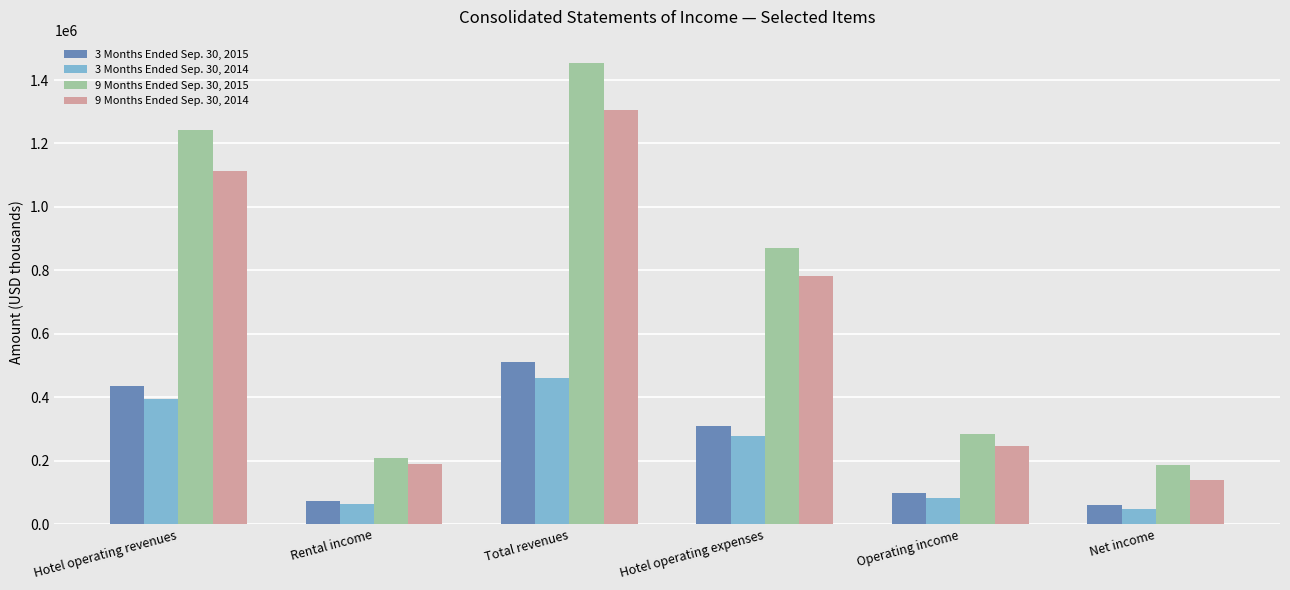

Is the value of 3 Months Ended Sep. 30, 2015 at Hotel operating expenses greater than the value of 9 Months Ended Sep. 30, 2015 at Operating income?

Yes